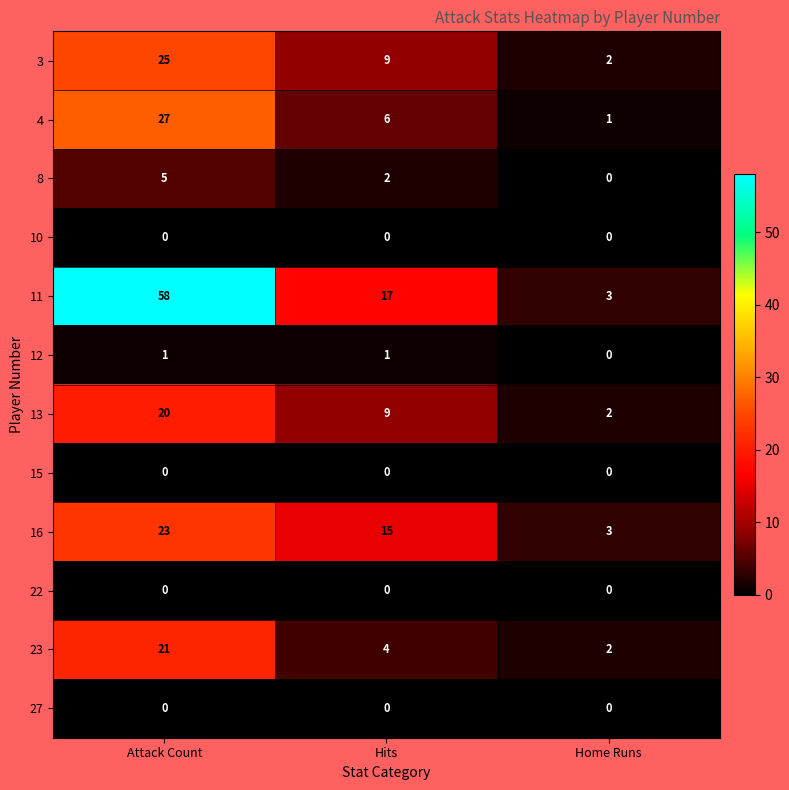

What is the greatest value displayed?

58